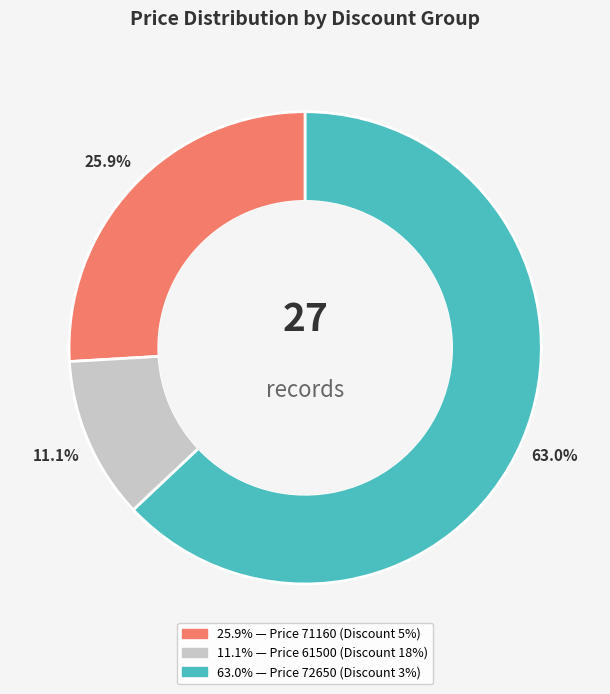

Is there a majority slice in this chart?

Yes